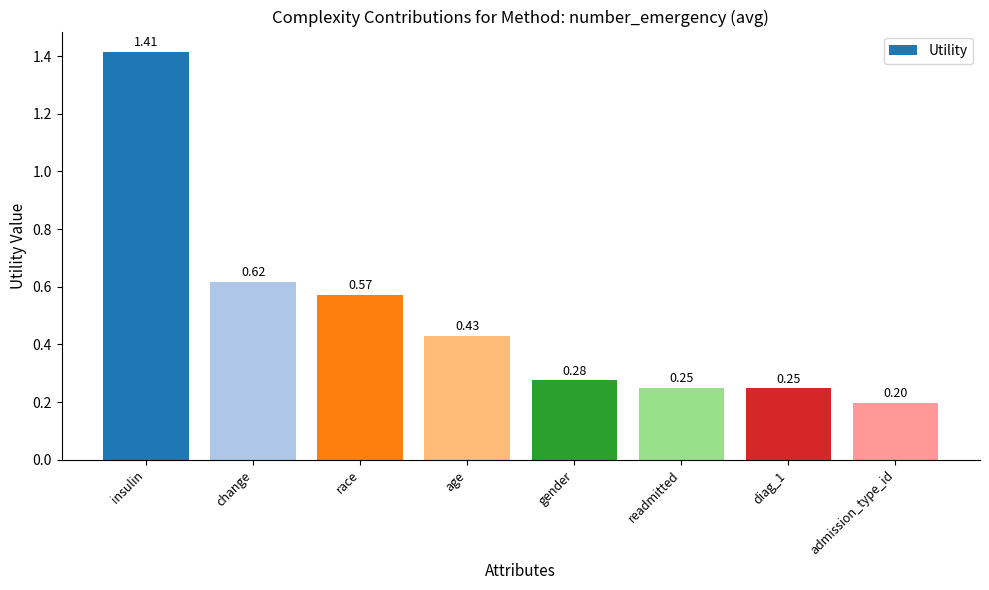

Which has a higher value, gender or age?

age